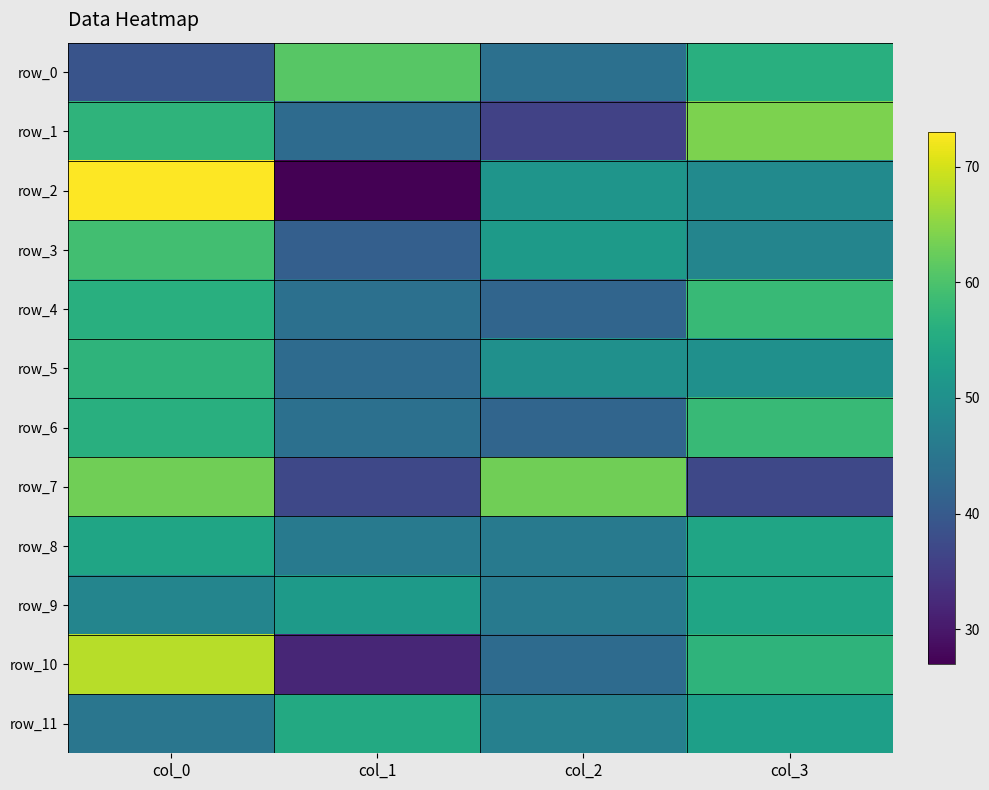

What is the difference between the maximum and minimum values in the row_7 series?

26